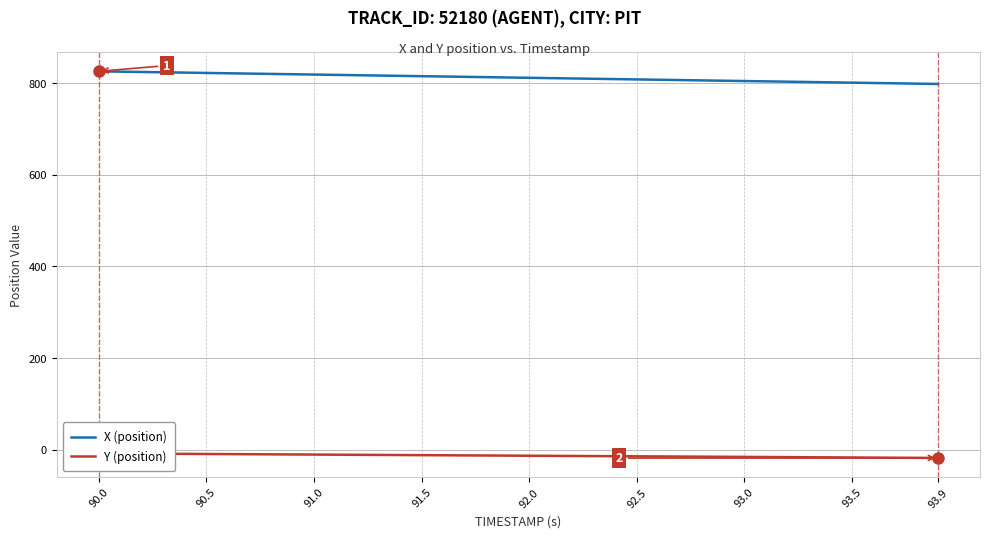

What is the highest value of the X (position) series?

825.9